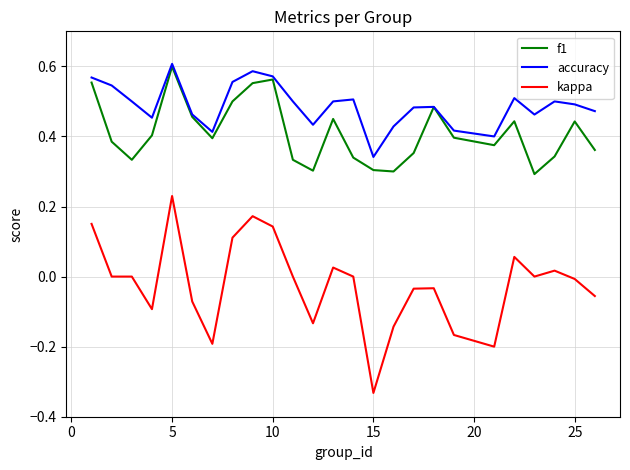

True or false: accuracy and kappa cross at least once.

False